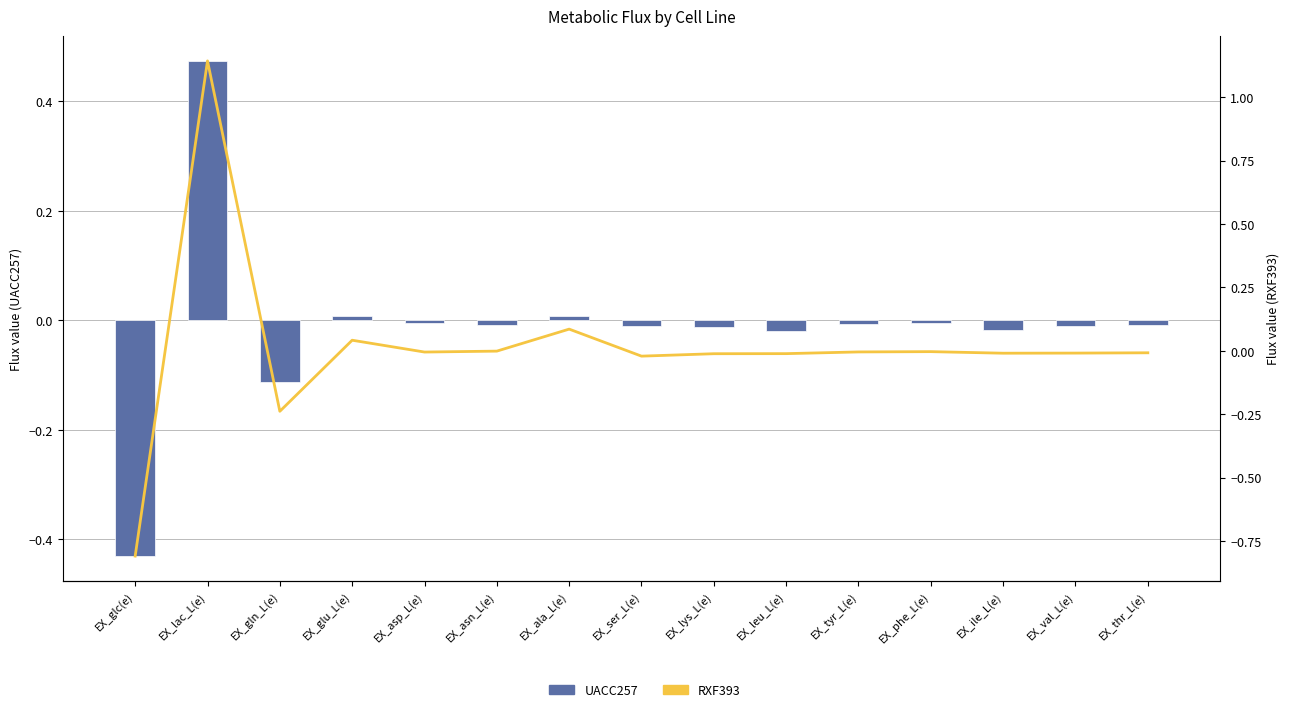

What are all the series names shown in the legend?

UACC257, RXF393